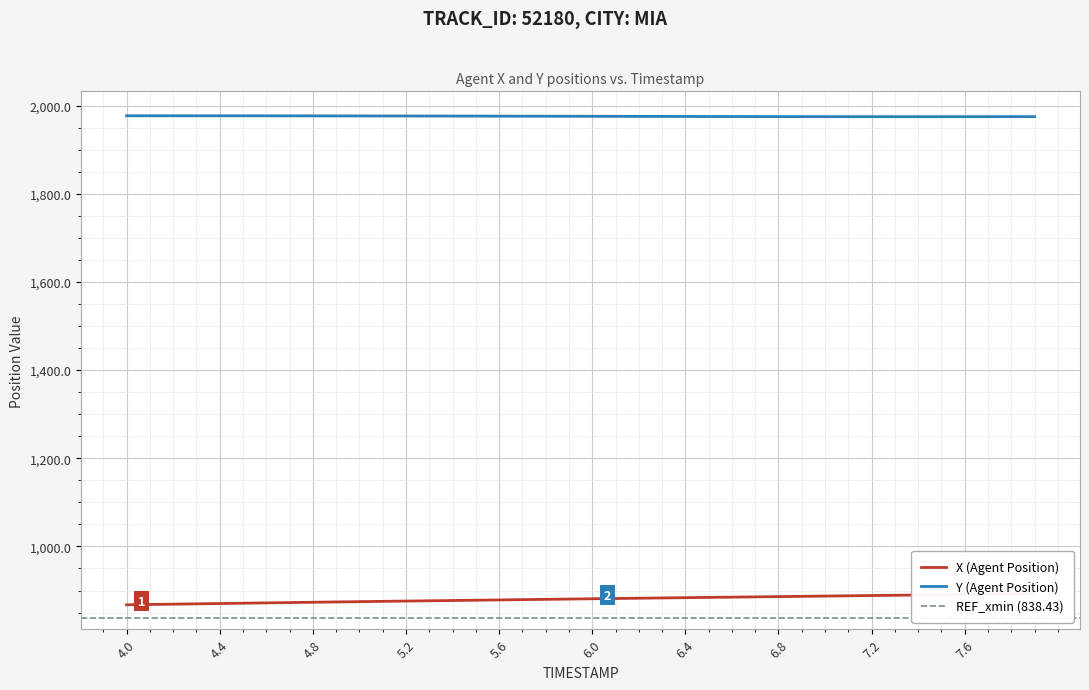

What is the approximate value of Y (Agent Position) at 6.4?

1976.8